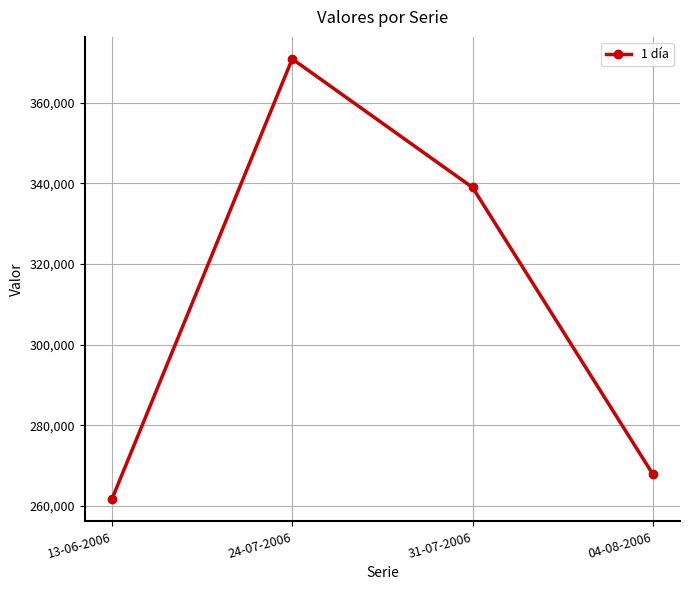

How many distinct data groups are displayed?

1